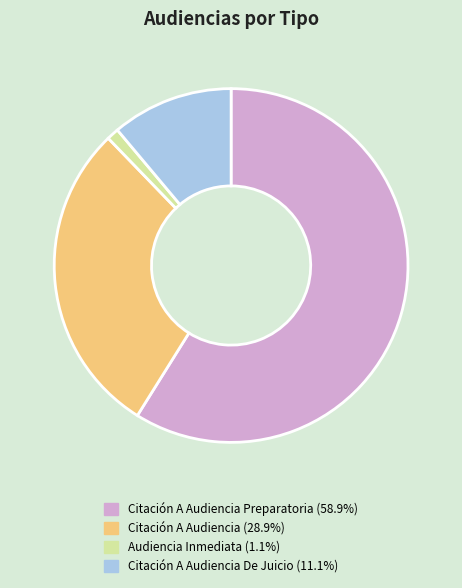

Is there a majority slice in this chart?

Yes